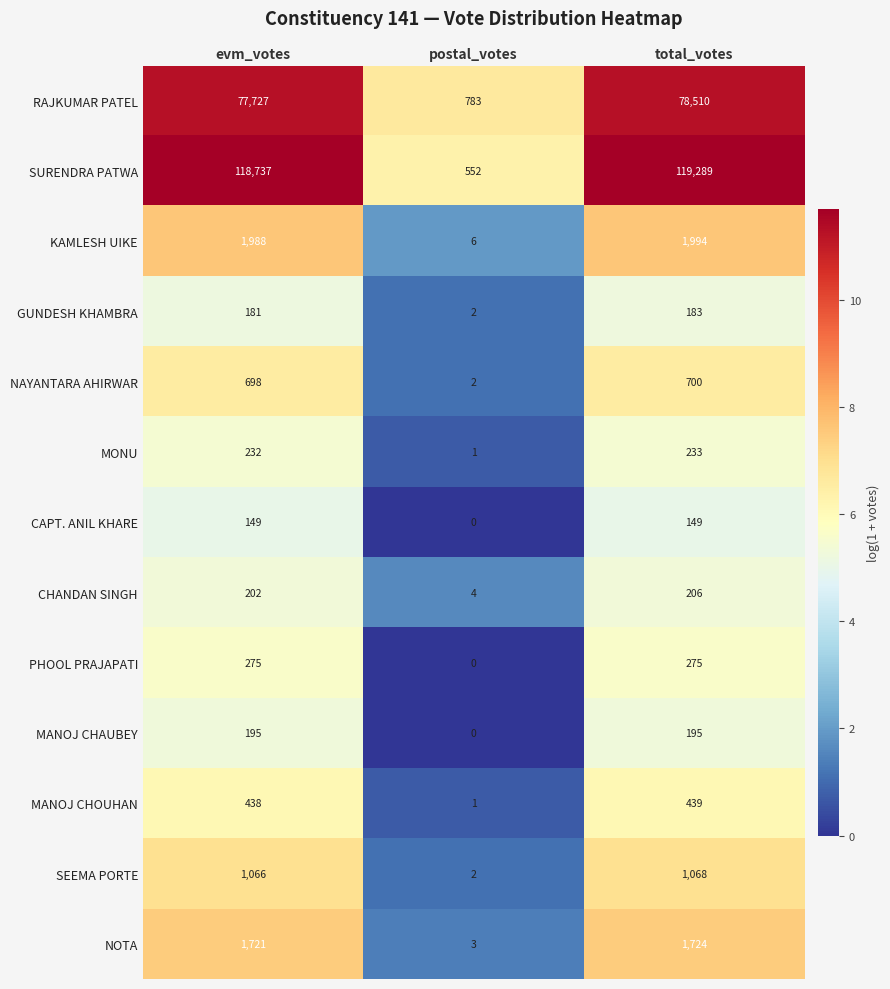

At which category is the sum across all series the highest?

total_votes